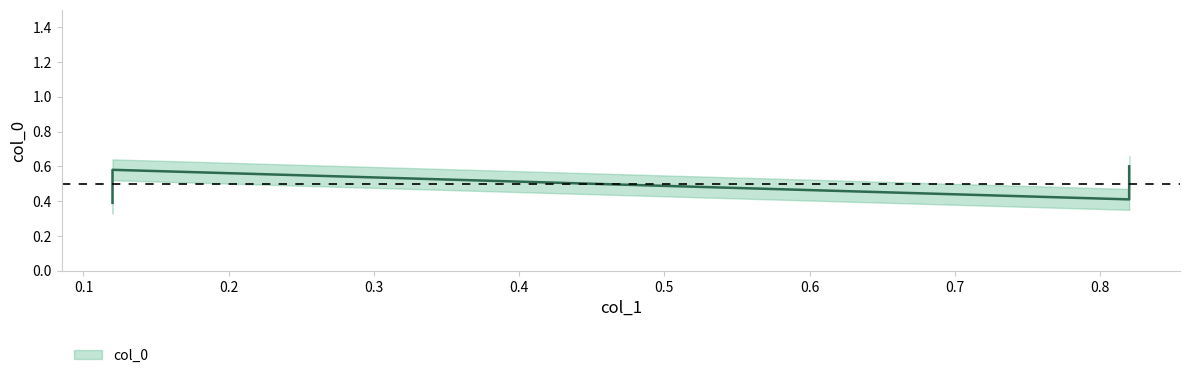

Count the number of data series in this chart.

1